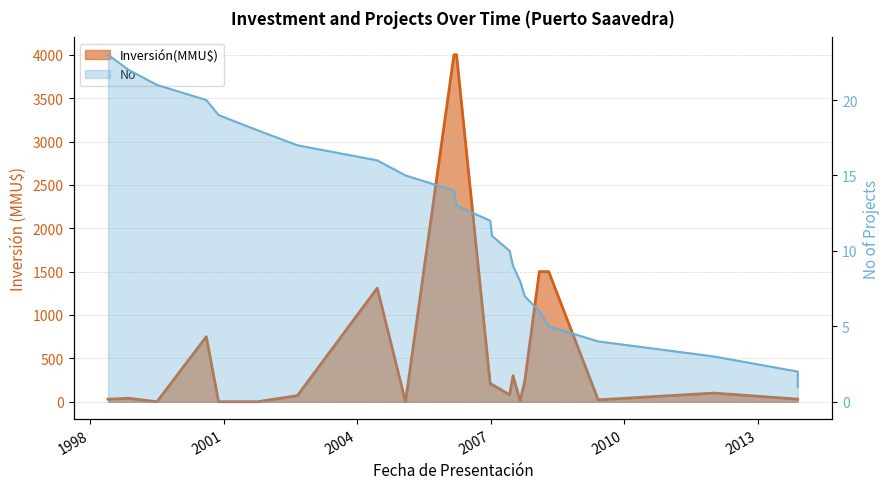

Does the chart have visible grid lines?

Yes